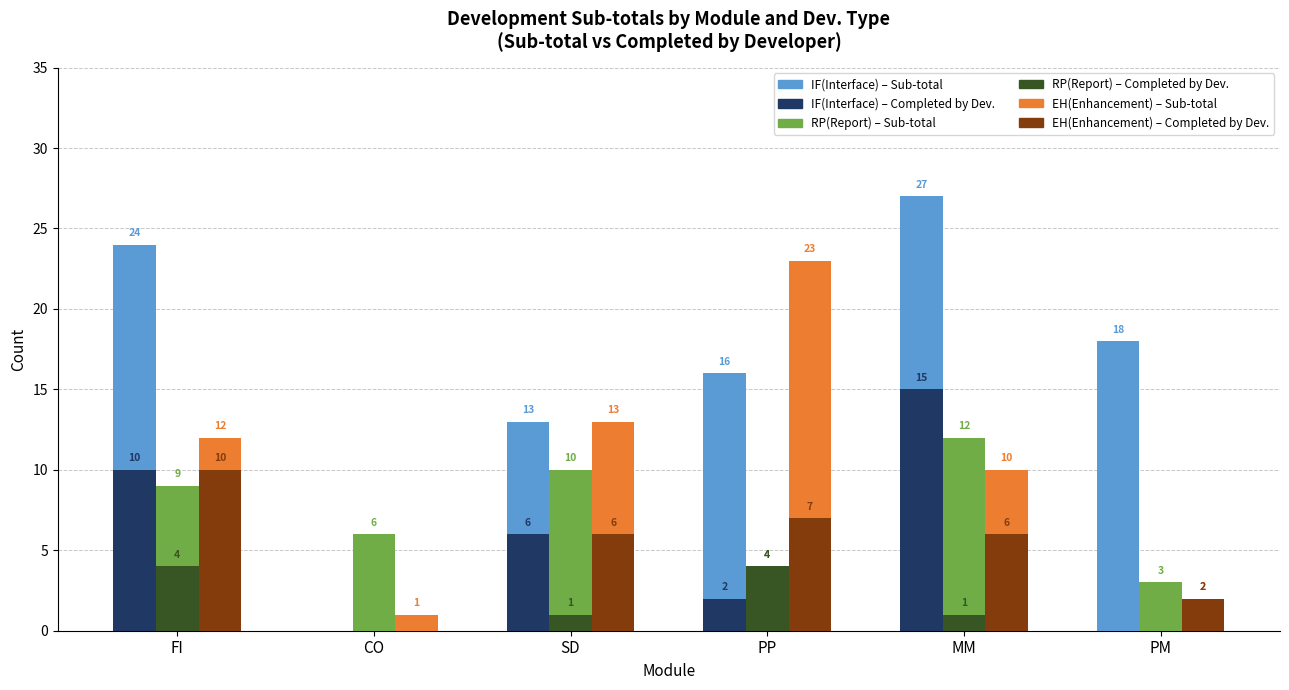

Is the value of IF(Interface) – Sub-total at PP greater than the value of EH(Enhancement) – Completed by Dev. at CO?

Yes